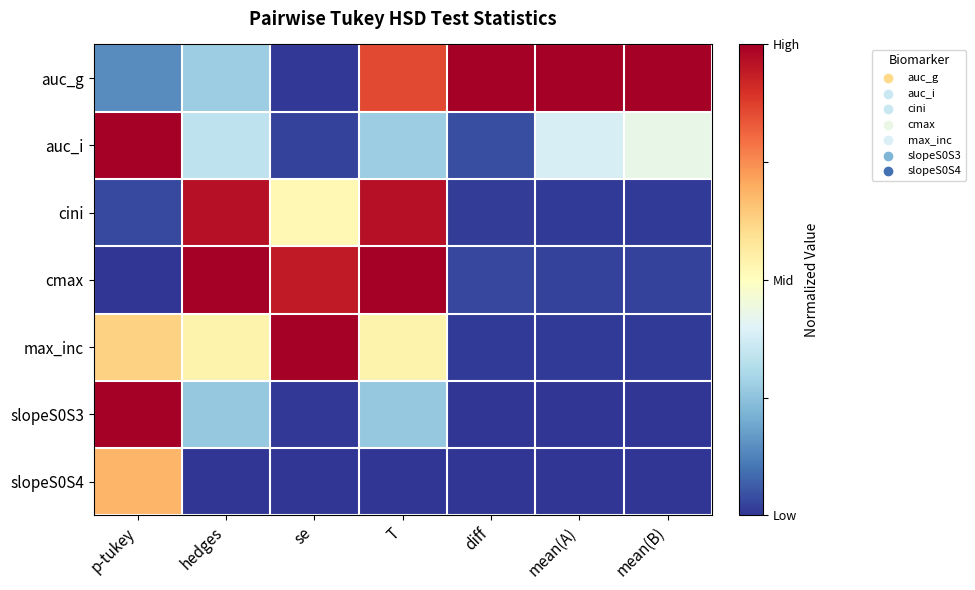

At which category is the sum across all series the highest?

T